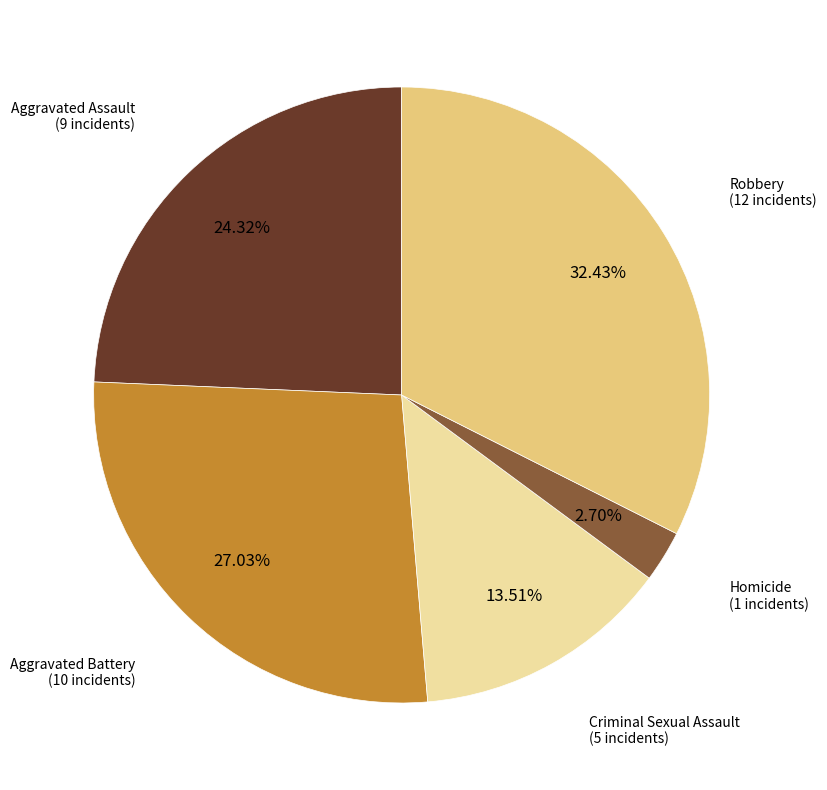

Is there any slice that represents more than half of the pie?

No